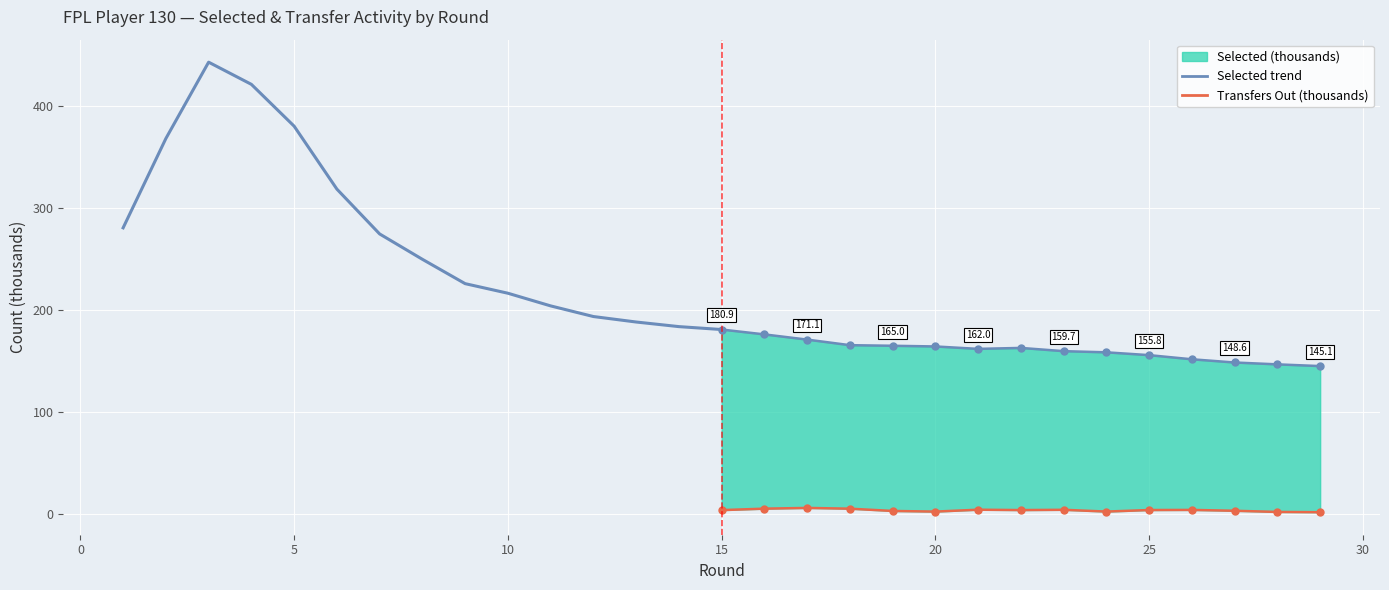

What is the smallest value displayed?

1.9